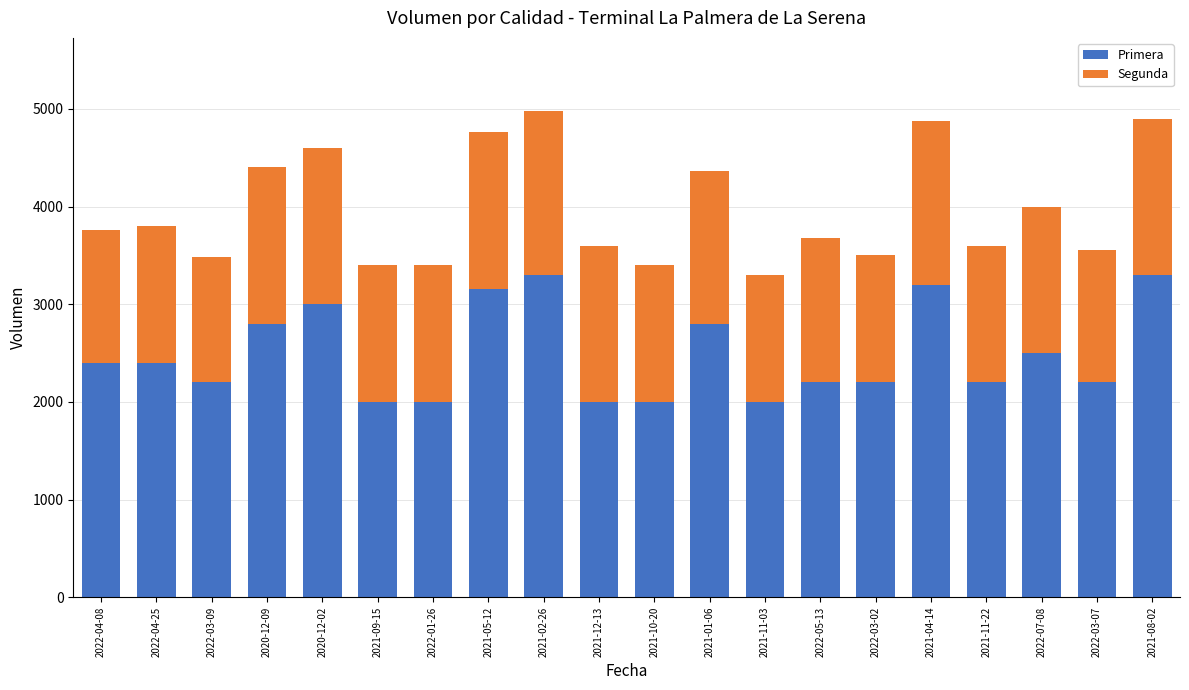

The value of Primera at 2022-04-25 is 774. True or false?

False